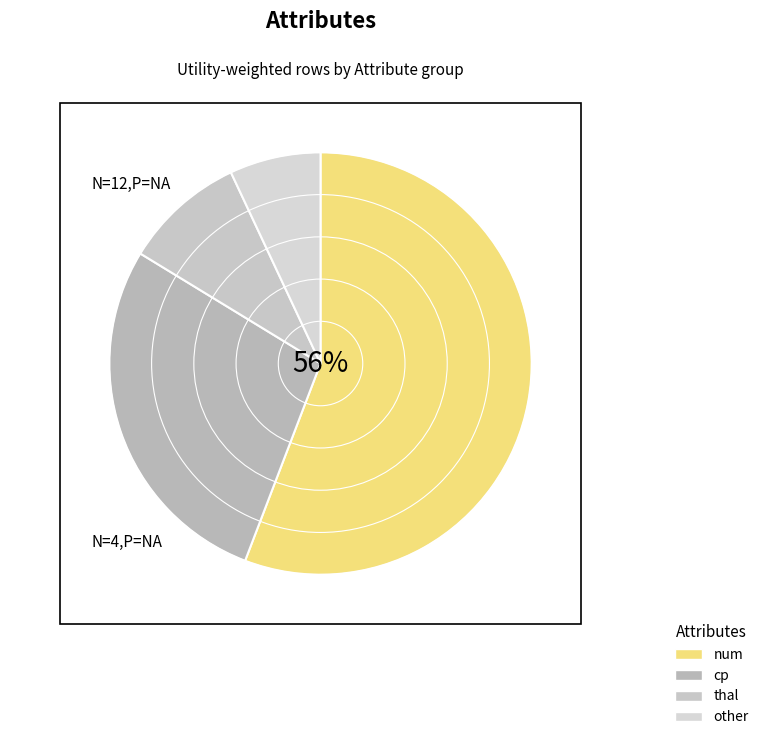

The cp slice represents 19% of the pie. True or false?

False